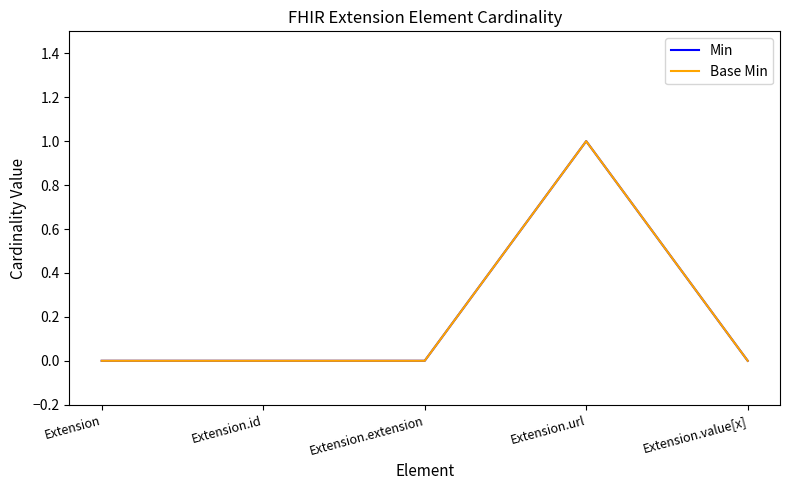

True or false: Min has more than 0 points higher than both neighbors.

True